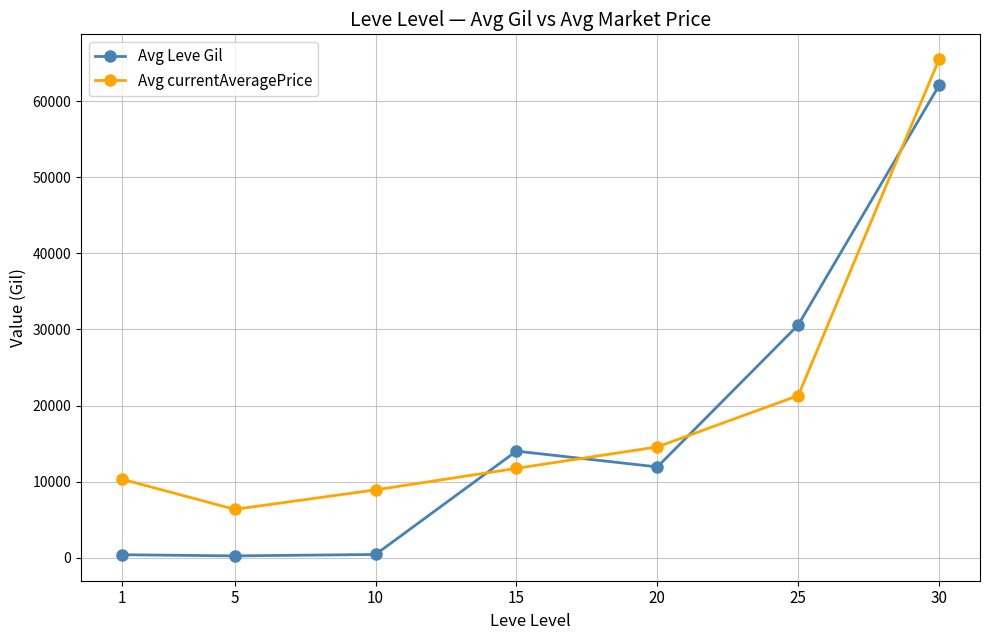

What is the difference between the Avg Leve Gil values at 20 and 15?

2075